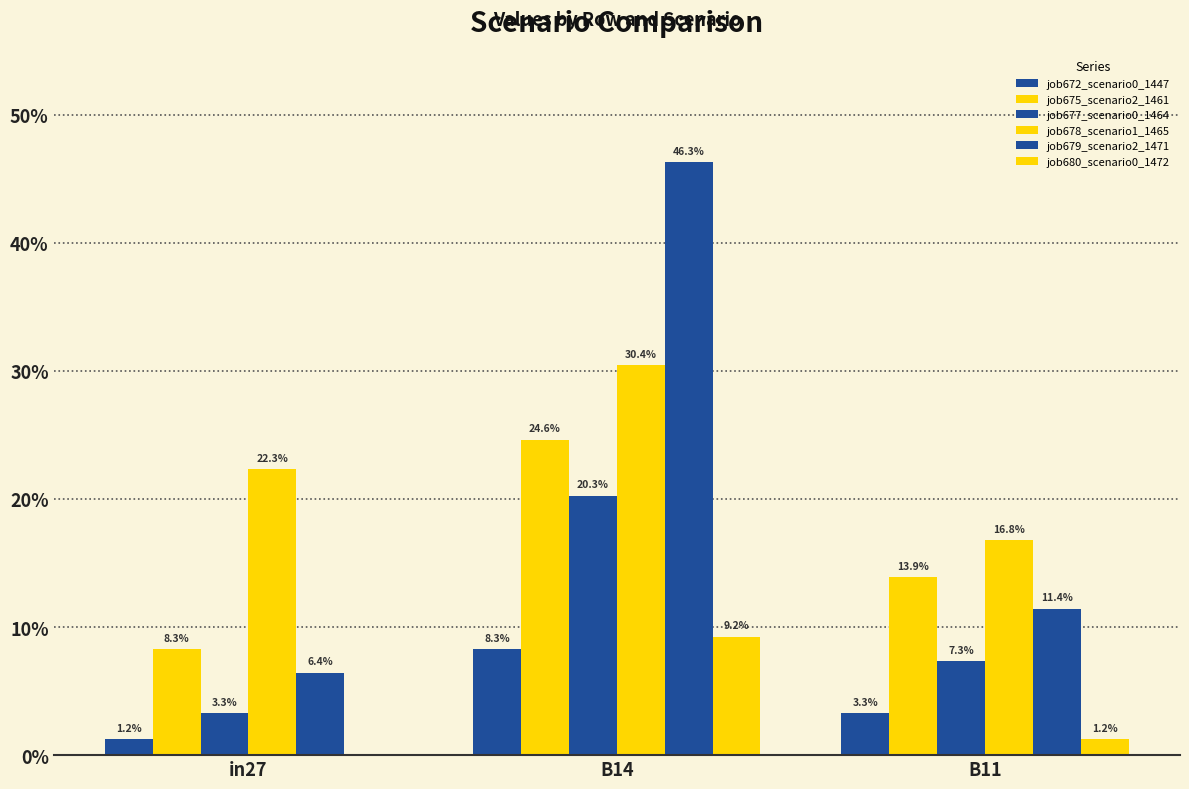

What is the difference between the maximum and minimum values in the job675_scenario2_1461 series?

0.2